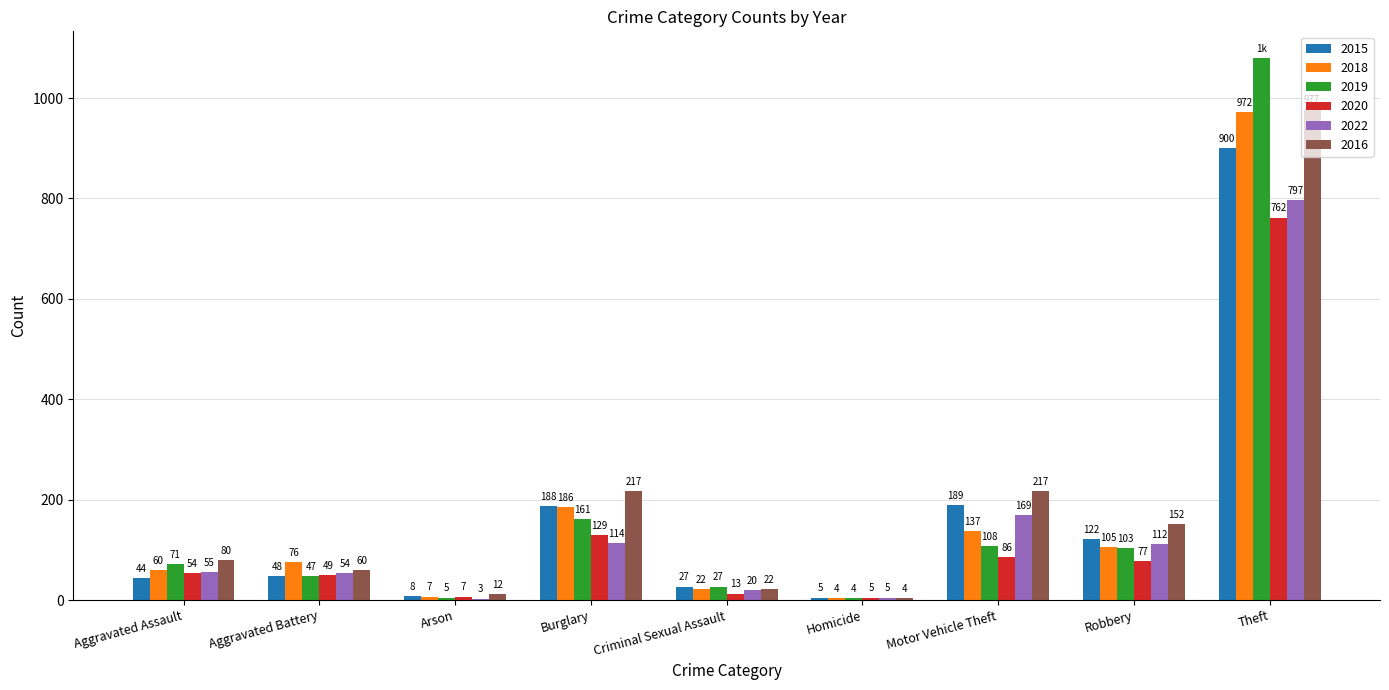

What is the highest value of the 2019 series?

1079